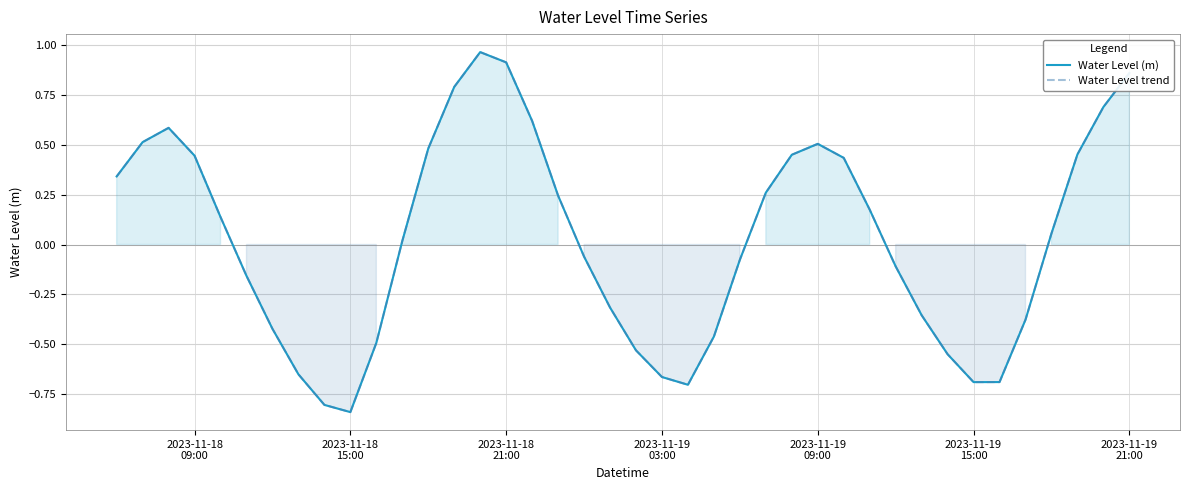

How many values in Water Level trend are above zero?

21